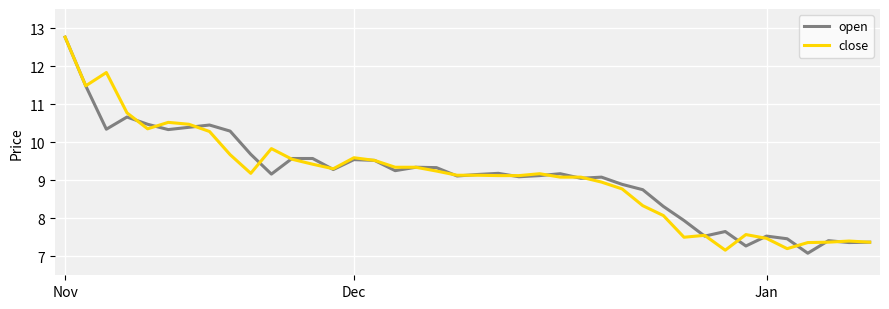

How many series are shown in this chart?

2